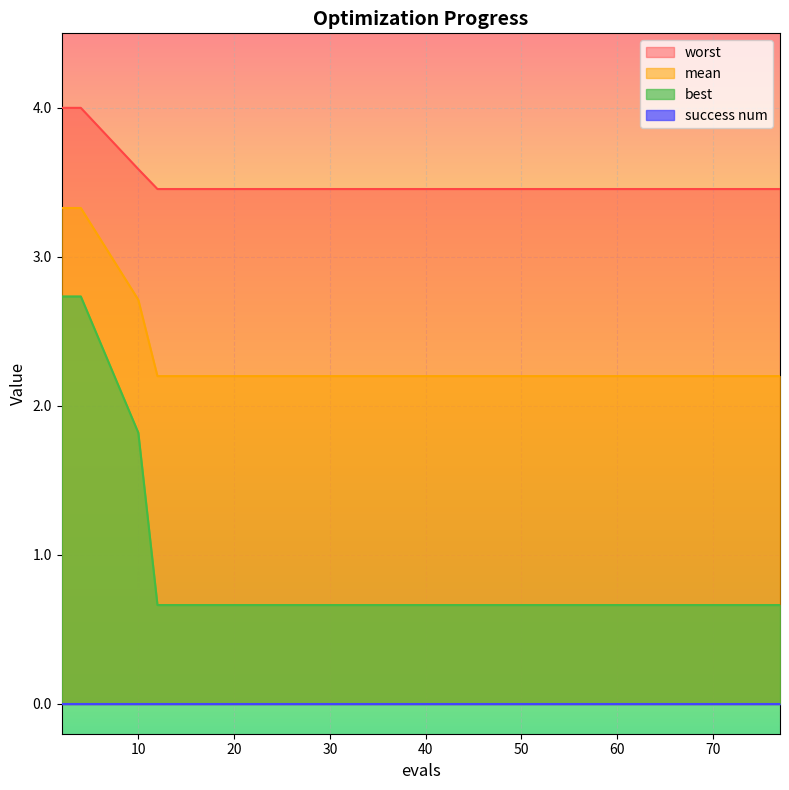

What is the difference between the second highest and minimum values in the worst series?

0.5